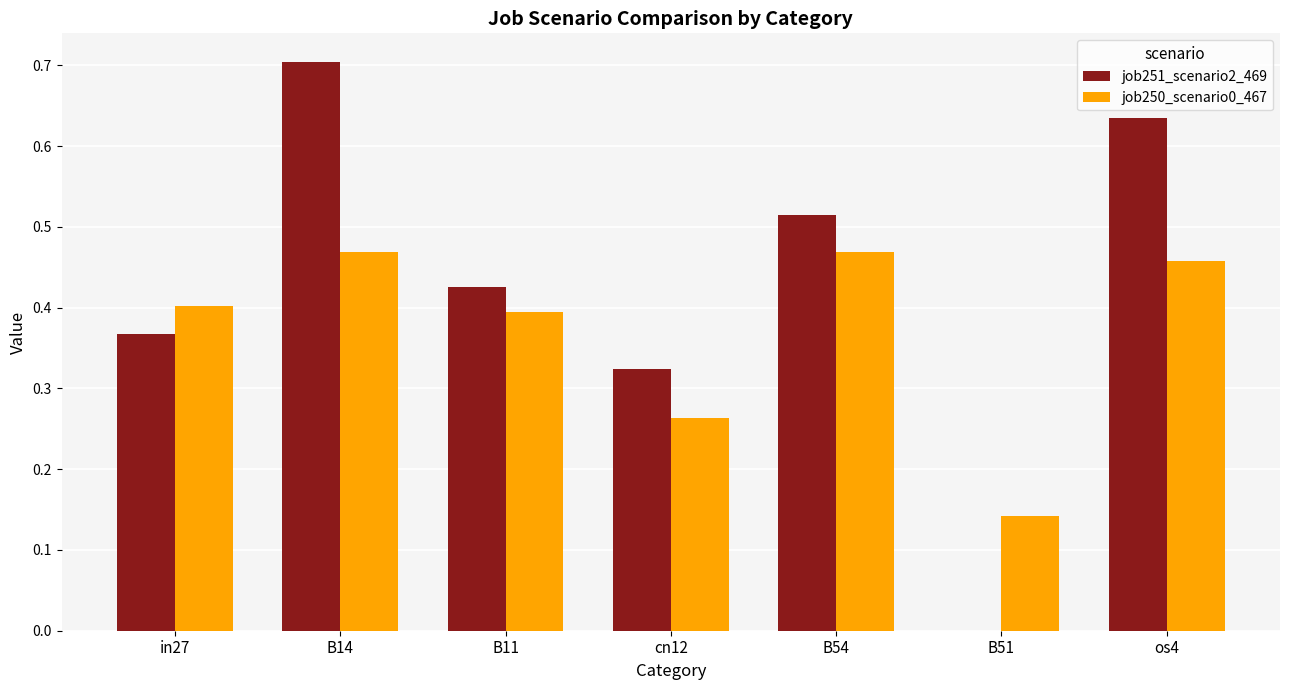

What is the total value across all series at in27?

0.8